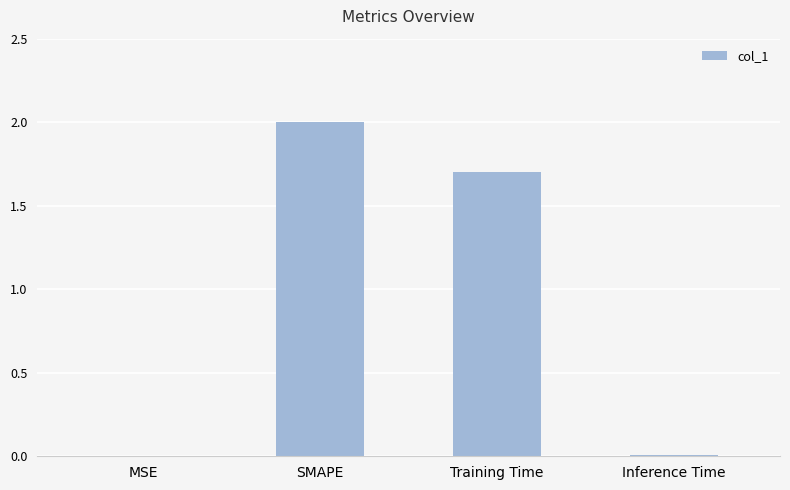

What is the change in value from MSE to Training Time?

+1.7